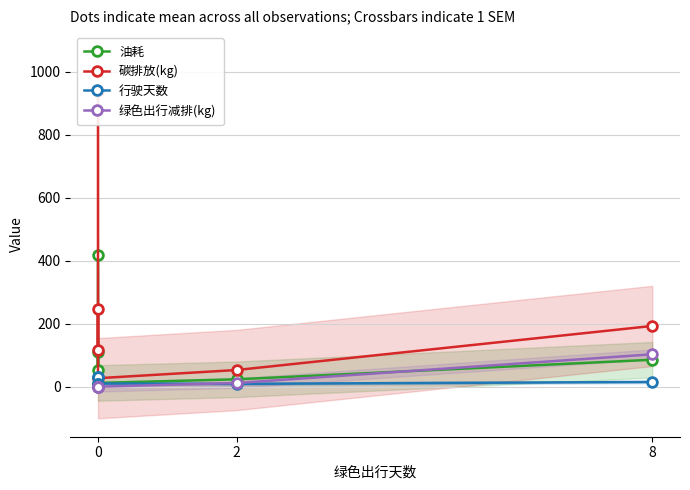

What is the lowest value of the 油耗 series?

12.0